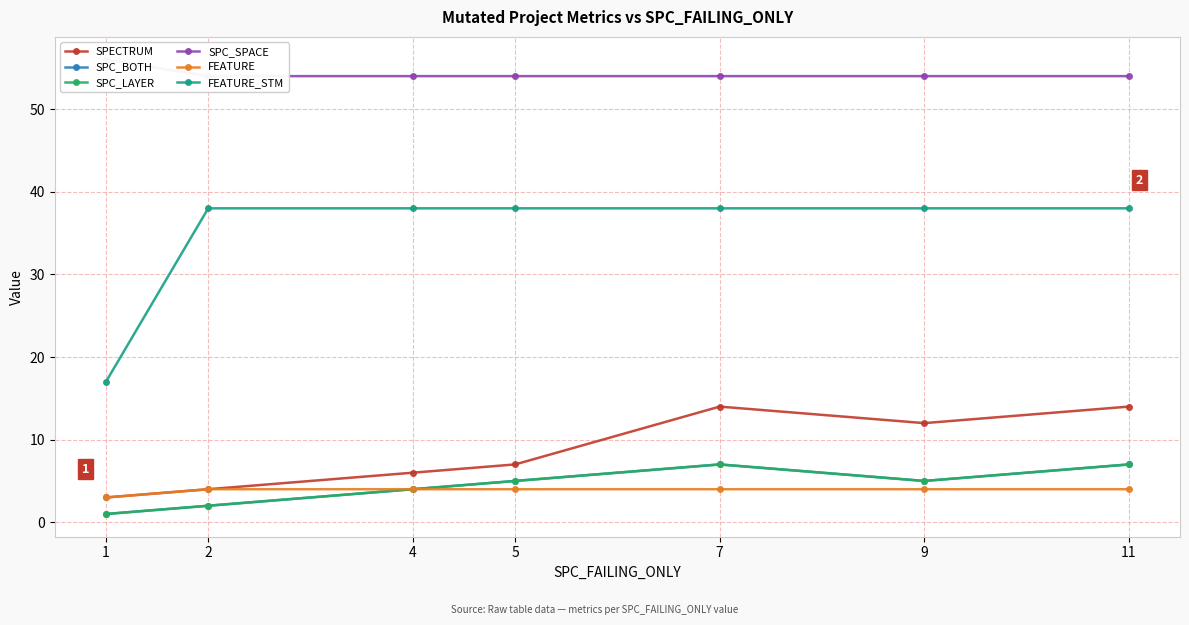

The SPC_BOTH series shows 6 at 4. True or false?

False